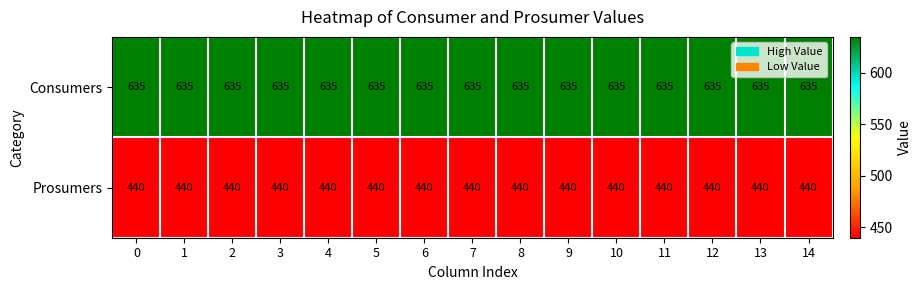

True or false: Prosumers has a value of 710 at 14.

False